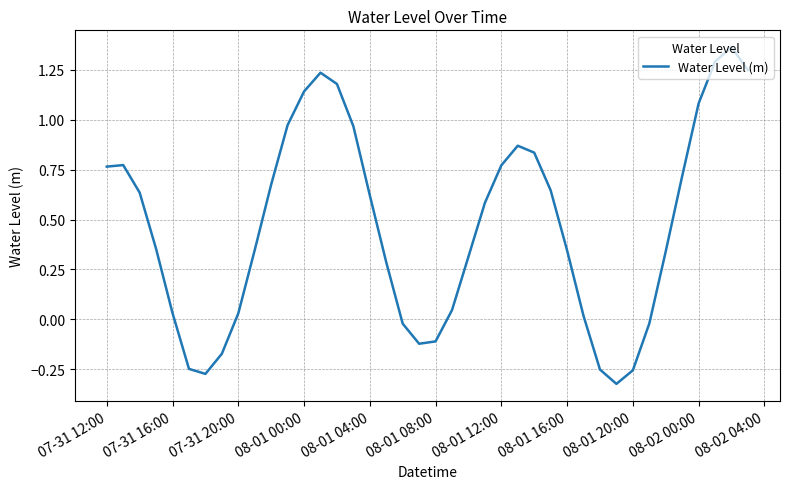

What is the difference between the maximum and minimum values?

1.7